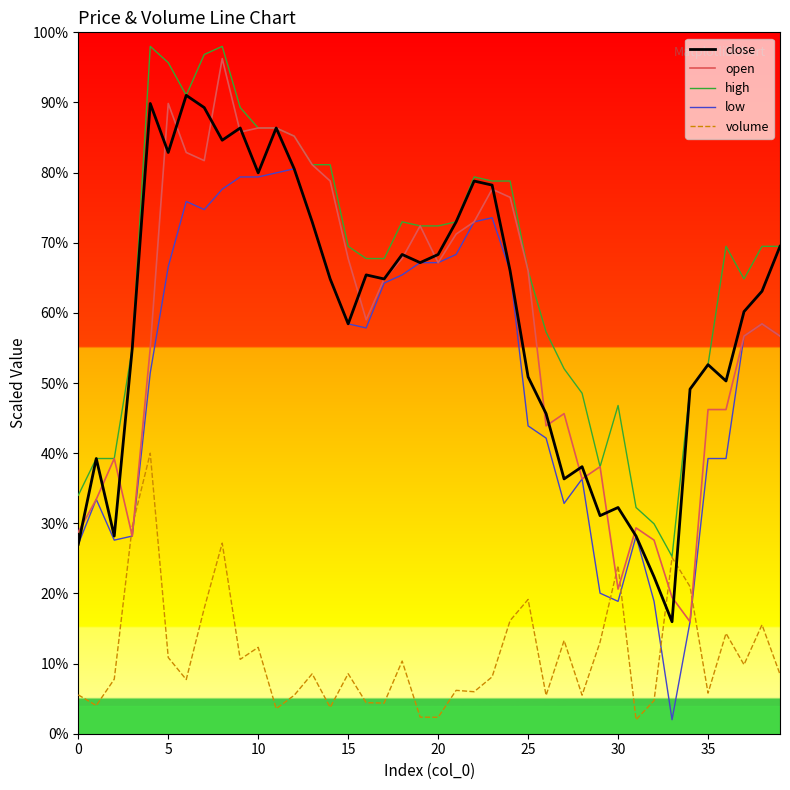

True or false: low and high intersect in this chart.

False